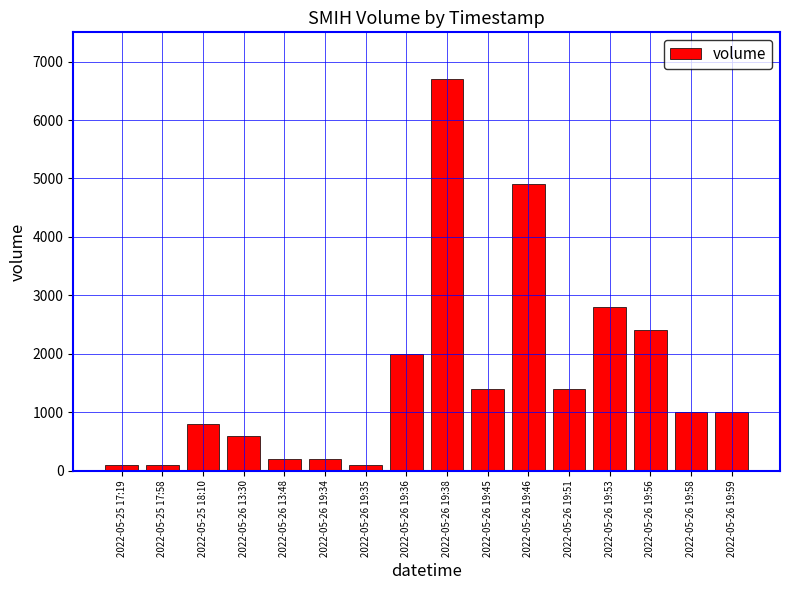

Is it true that the value at 2022-05-26 19:59 is 685?

False